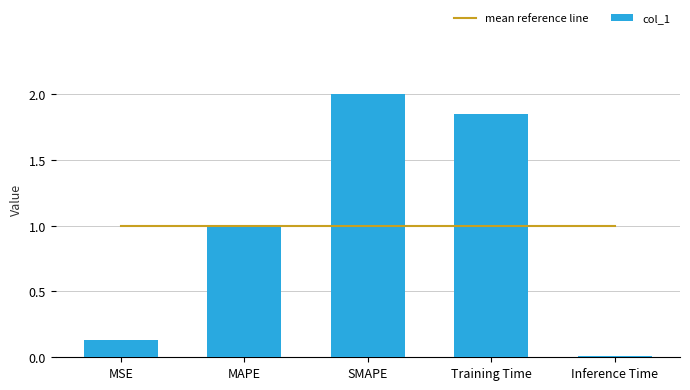

What is the highest value of the col_1 series?

2.0